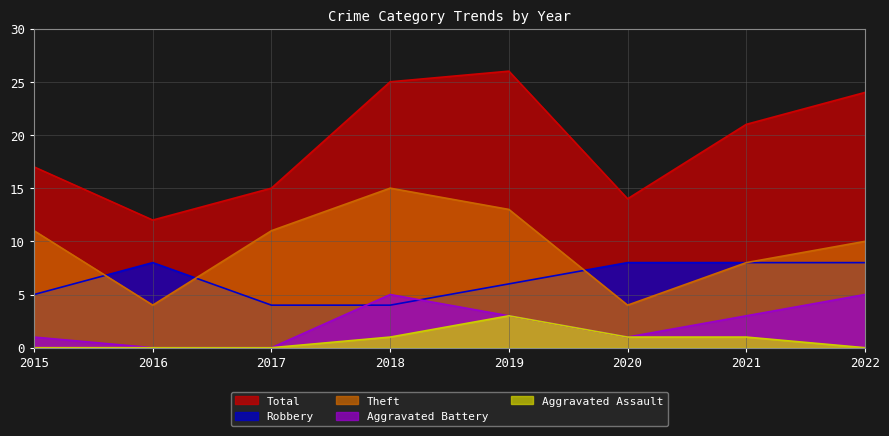

What is the difference between the Aggravated Battery values at 2021 and 2015?

2